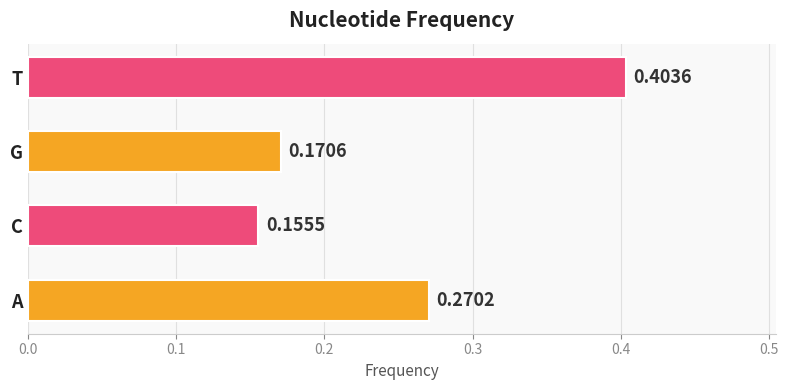

At which label is the value closest to 0?

C